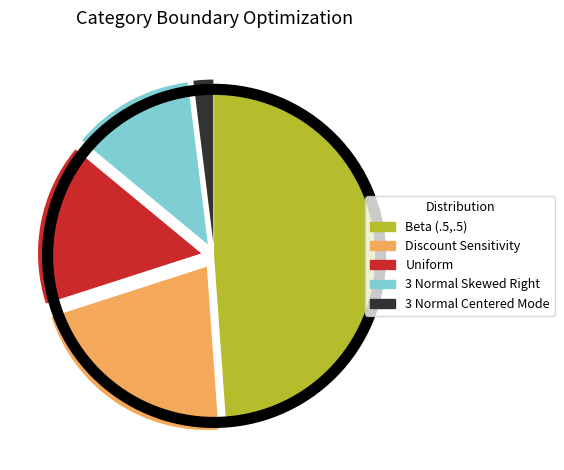

How many slices are in this pie chart?

5